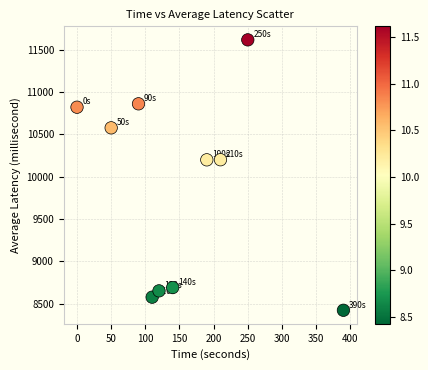

What is the range of X values (max minus min)?

390.0